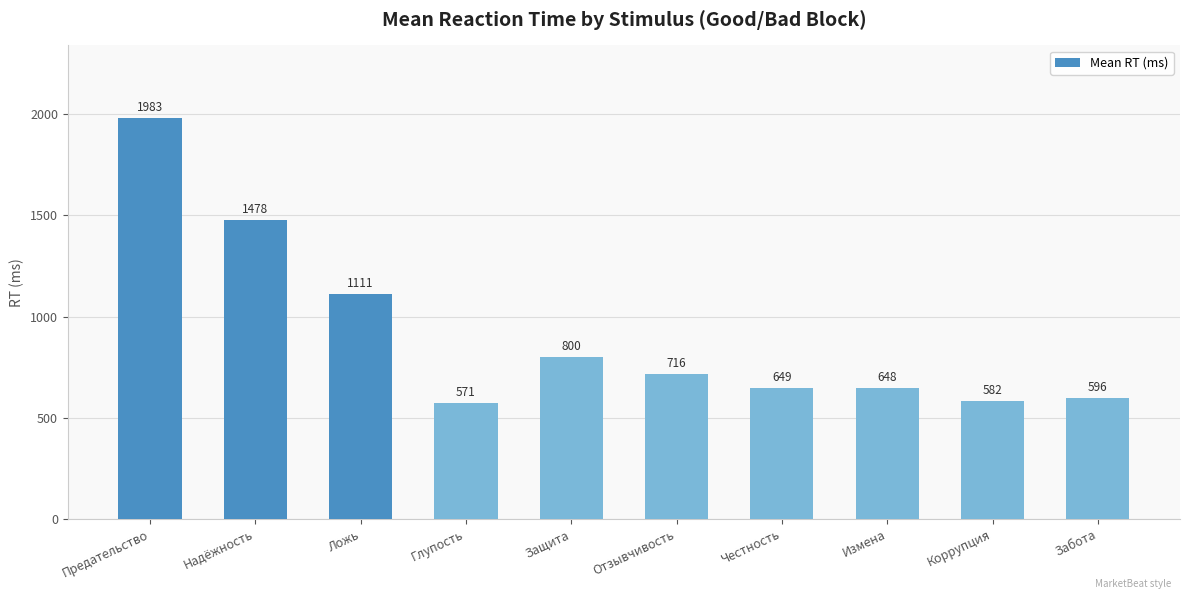

Rank the categories by value from highest to lowest.

Предательство, Надёжность, Ложь, Защита, Отзывчивость, Честность, Измена, Забота, Коррупция, Глупость